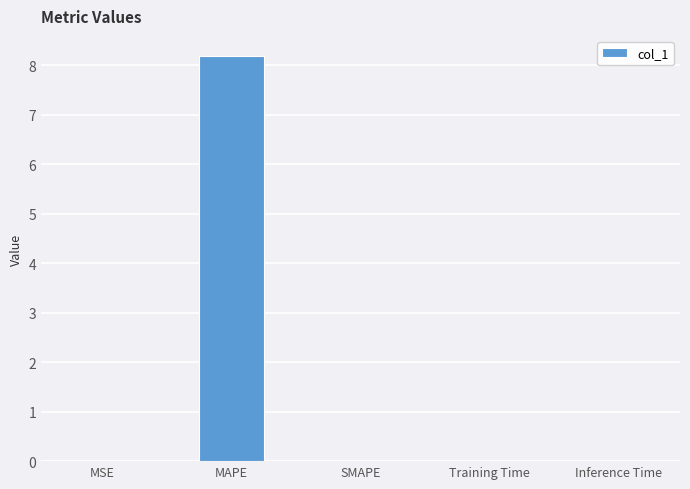

The value at MAPE is 8.2. True or false?

True